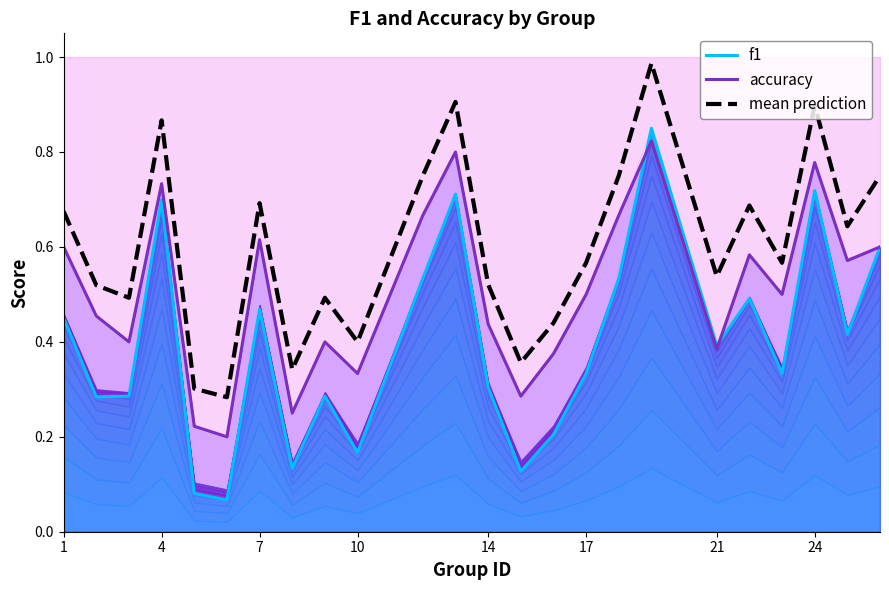

Does the chart have visible grid lines?

No